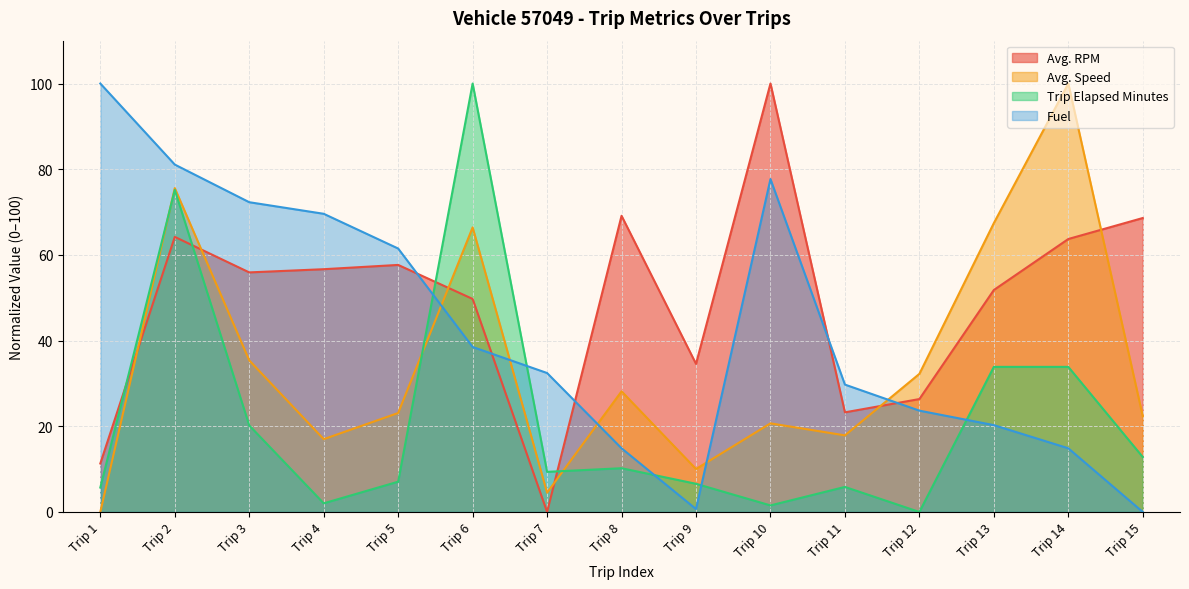

Is it true that Trip Elapsed Minutes equals 56.2 at Trip 12?

False